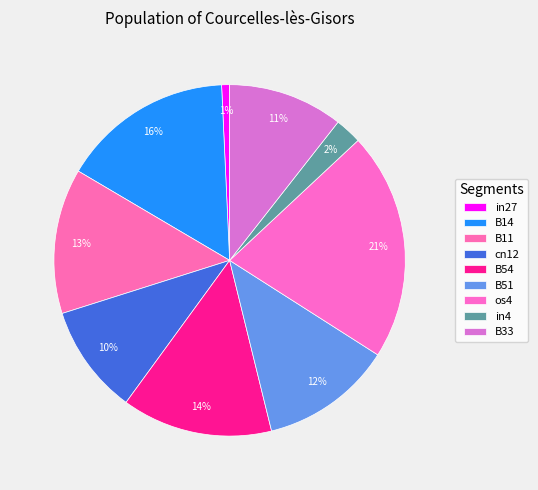

How many slices are in this pie chart?

9